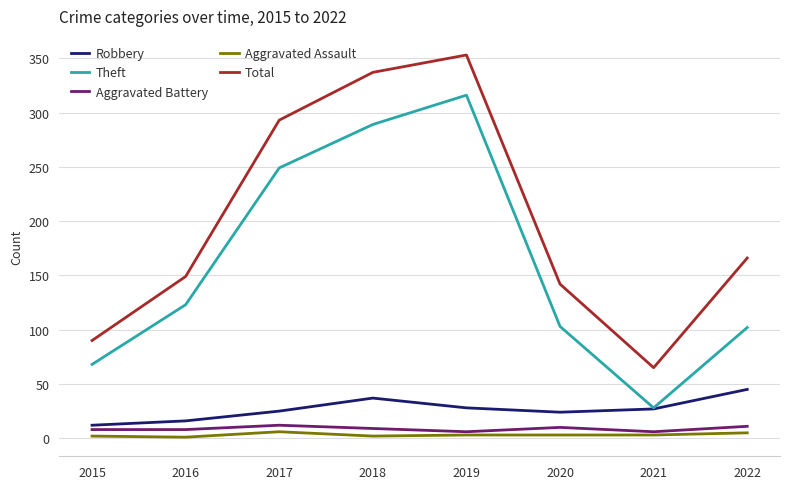

What is the difference between the highest and lowest values at 2022?

161